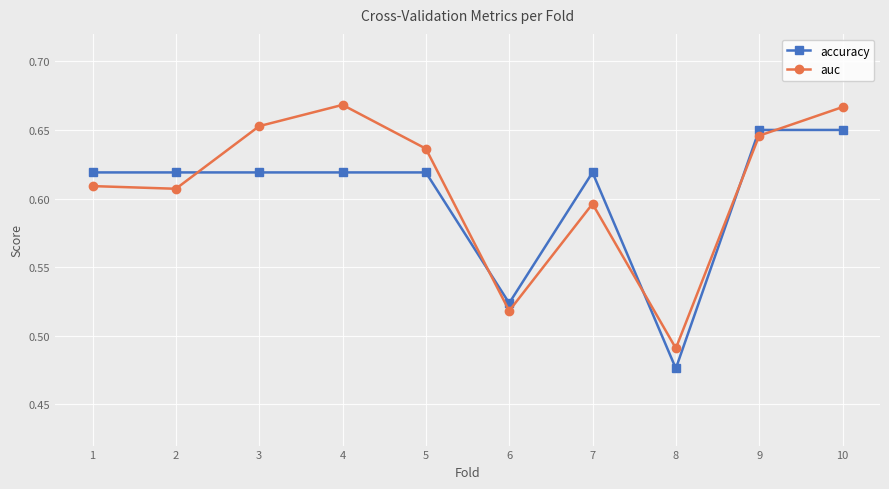

At which category is the sum across all series the highest?

10